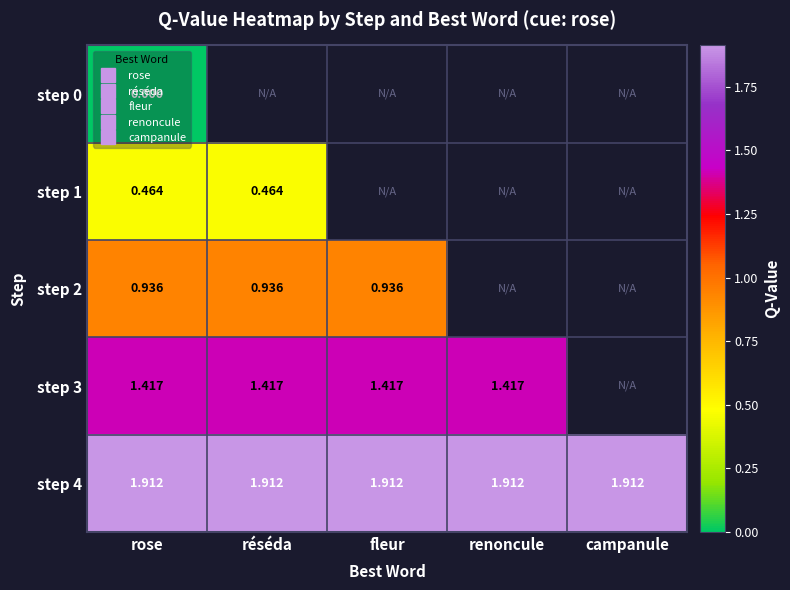

Where is step 2 nearest to the value 0?

rose